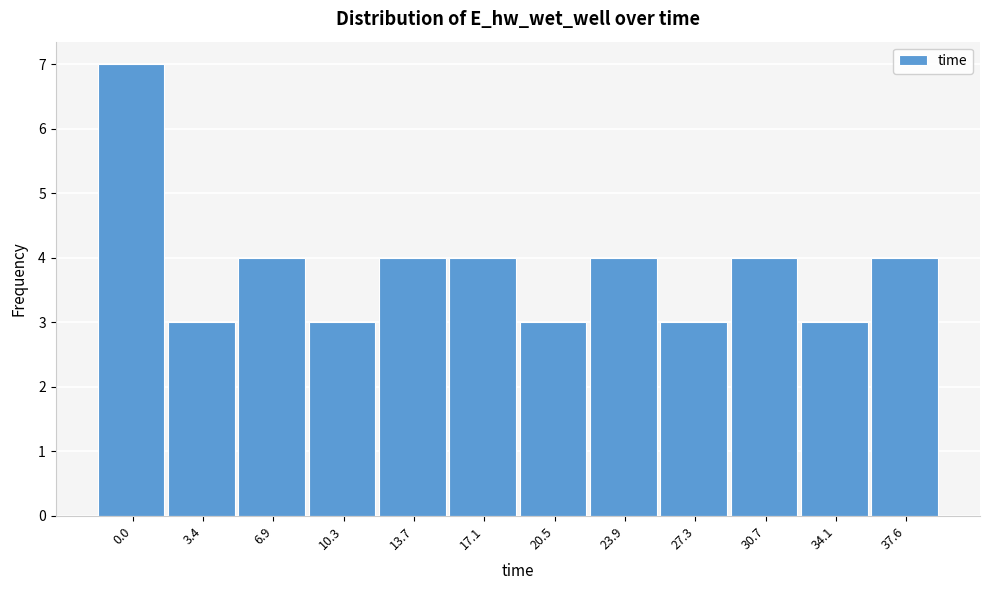

Reading right to left, list all the values displayed in this chart.

4	3	4	3	4	3	4	4	3	4	3	7